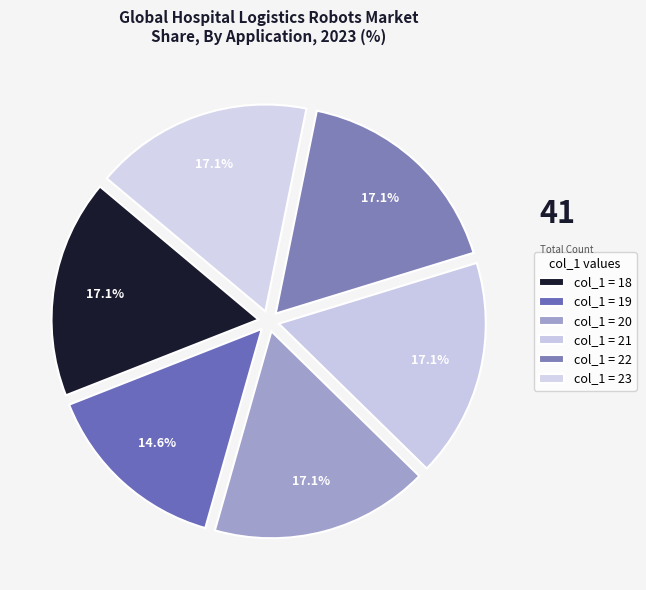

How many slices are in this pie chart?

6